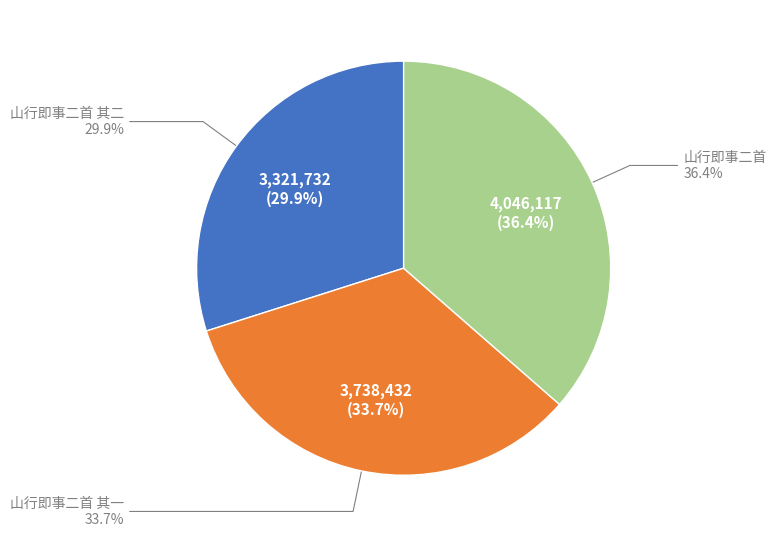

At 山行即事二首 其一, list the series in order from smallest to largest.

山行即事二首 其二, 山行即事二首 其一, 山行即事二首